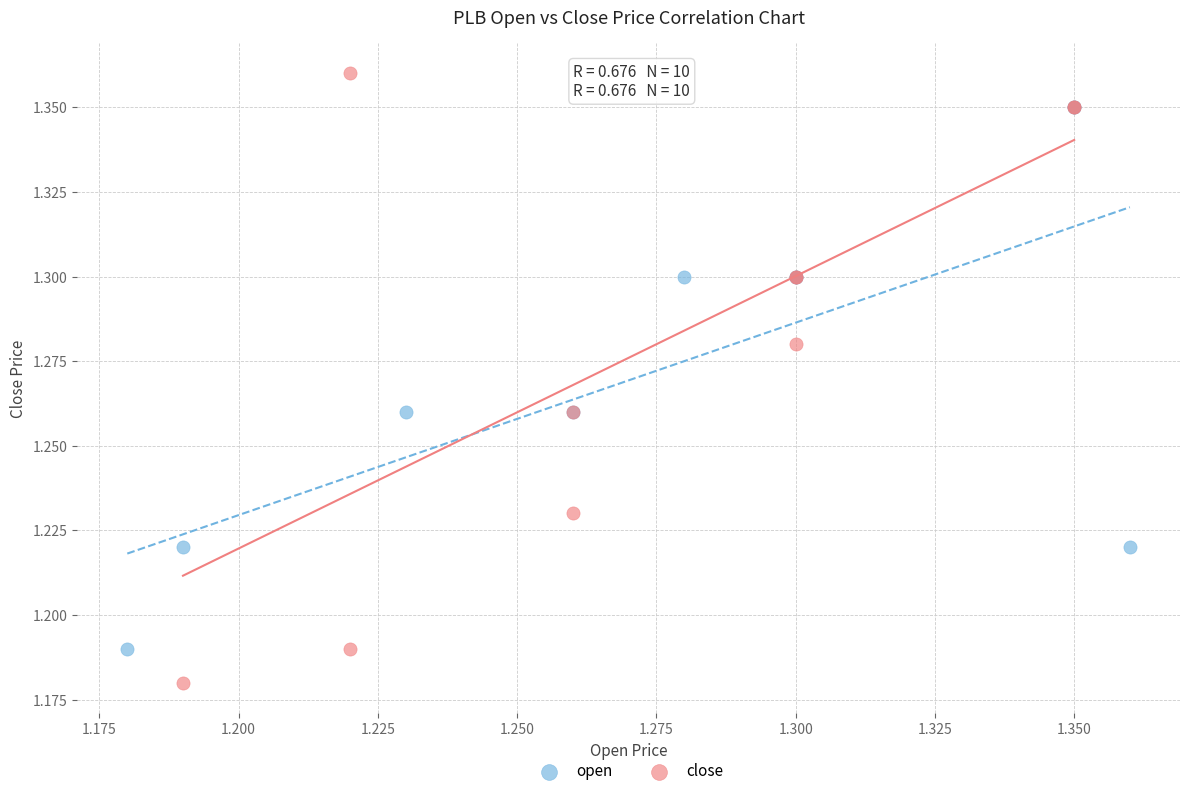

Which series contains the highest Y value?

close